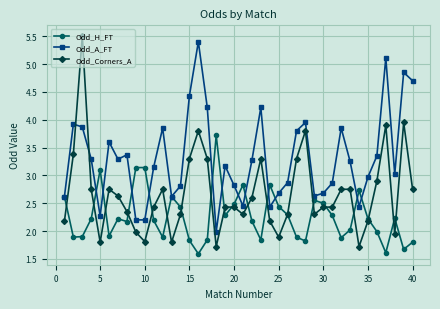

True or false: Odd_Corners_A and Odd_A_FT cross at least once.

True